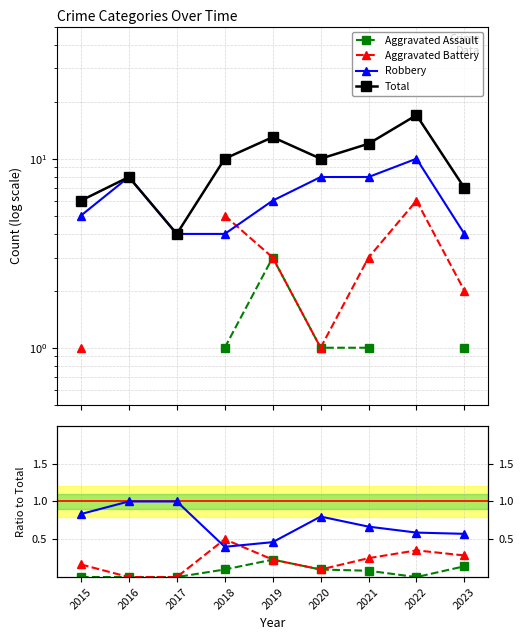

At which category is the sum across all series the highest?

2022